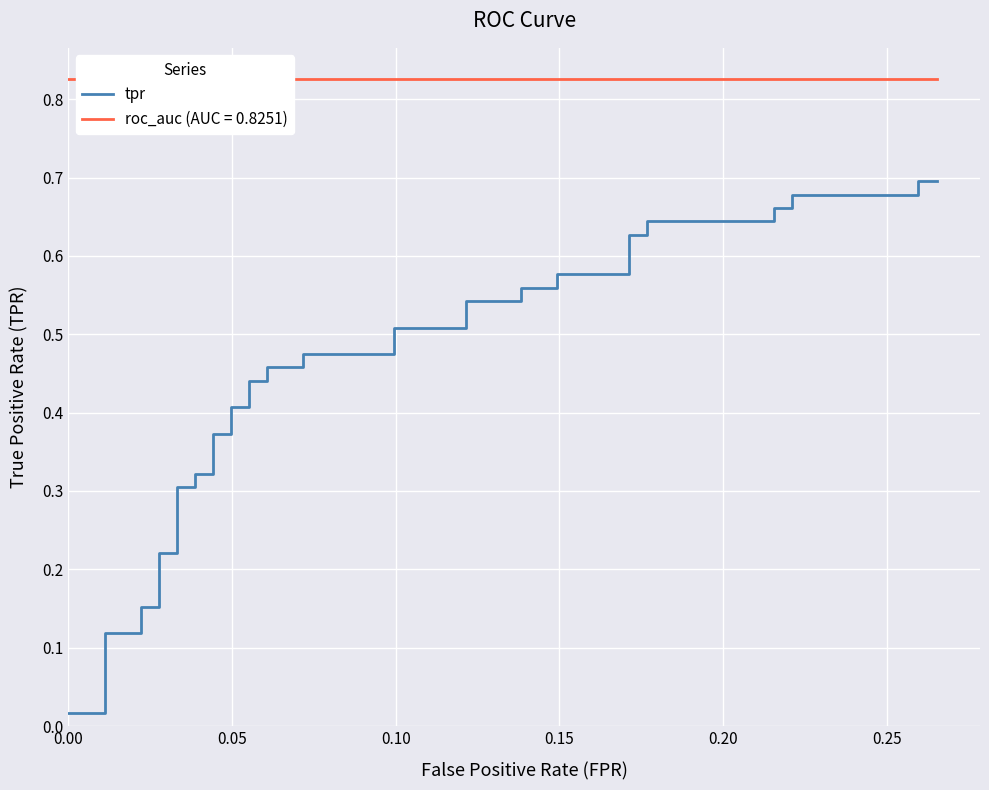

Does the chart display data point markers on the line(s)?

No